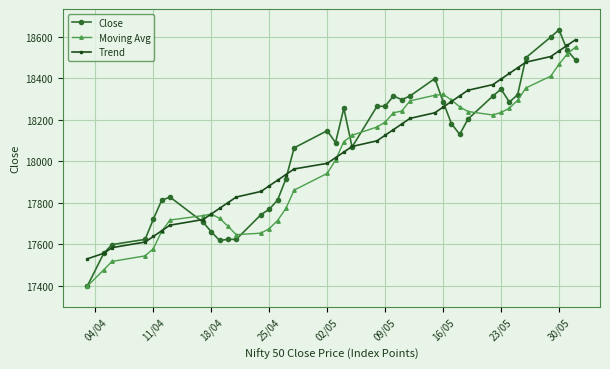

True or false: Moving Avg has more than 1 interior local peaks.

True